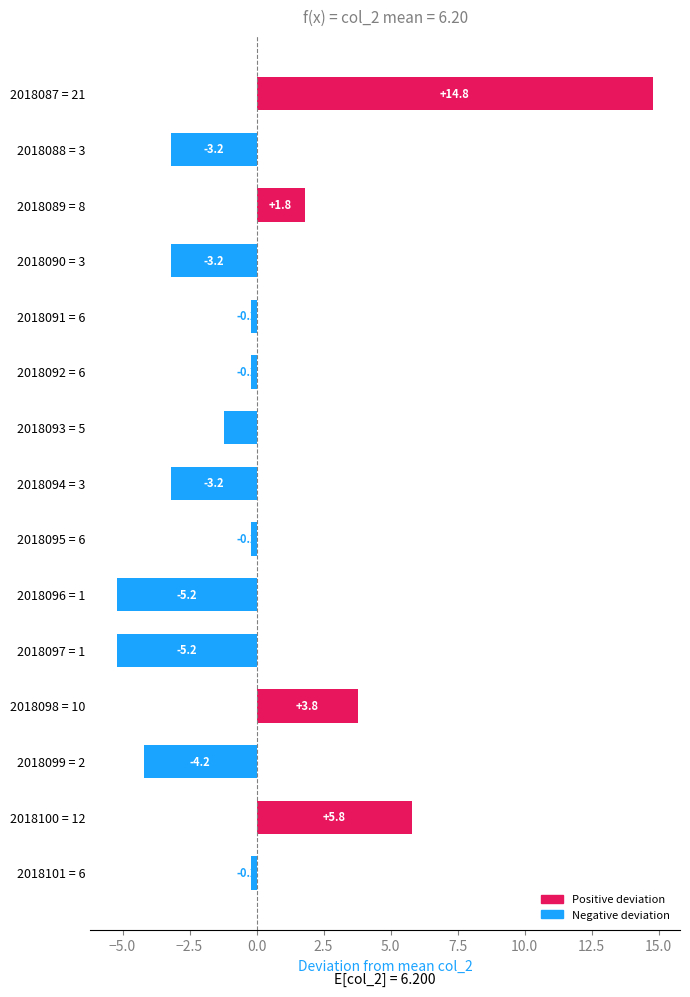

How many negative values are there?

11